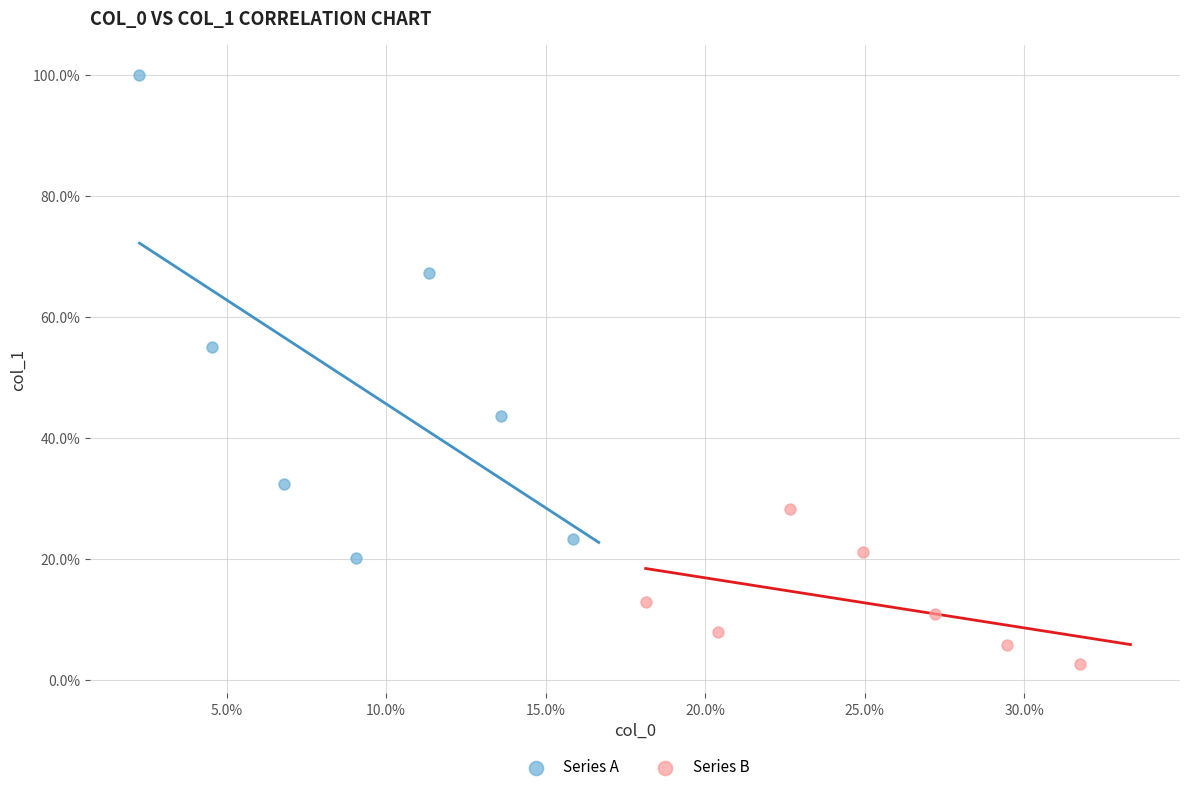

Which series contains the lowest Y value?

Series B